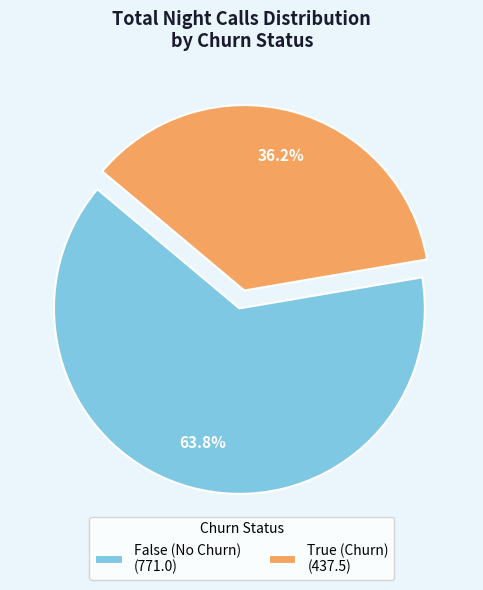

How much of the chart is everything except False (No Churn)?

36.2%